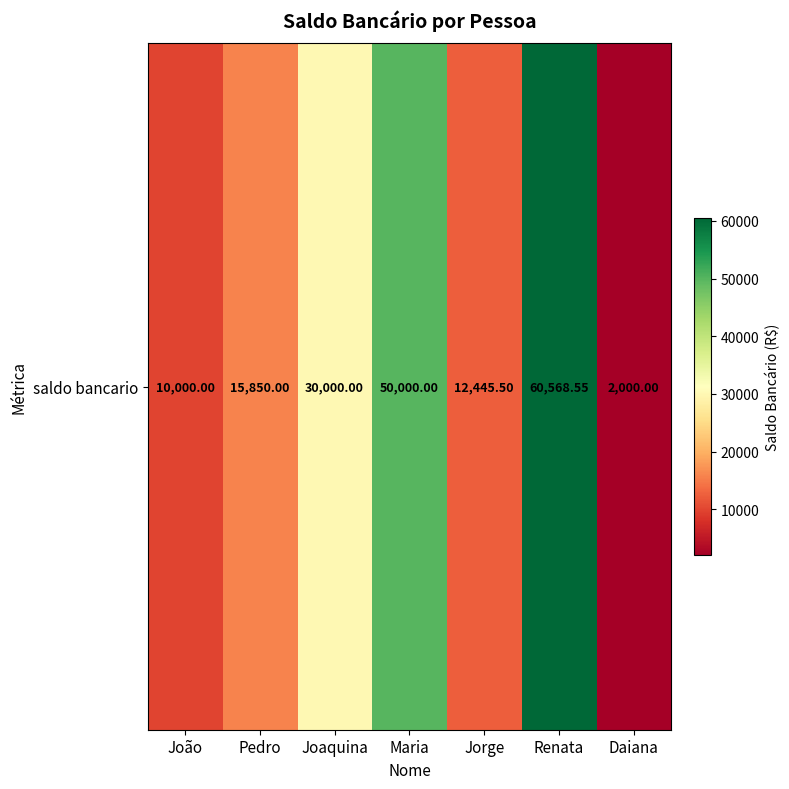

Is it true that the value at Renata is 60568.6?

True